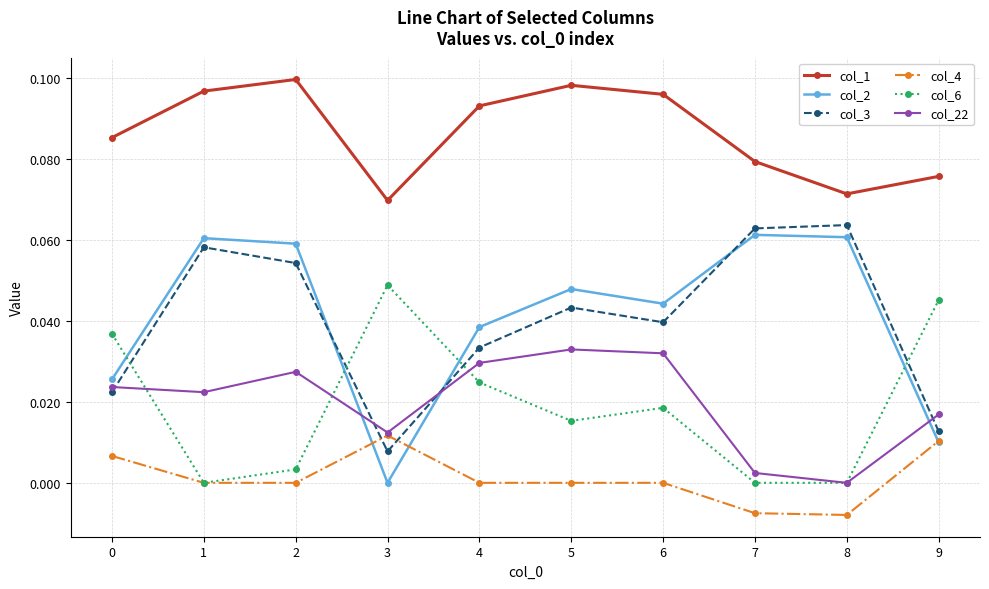

True or false: col_6 and col_1 intersect in this chart.

False